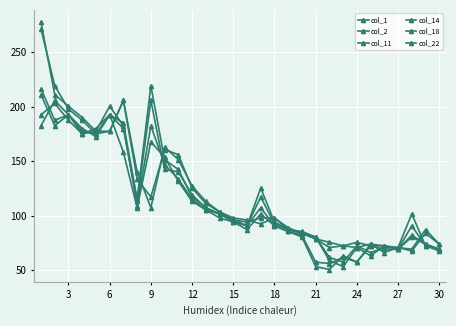

How many lines are shown in the chart?

6